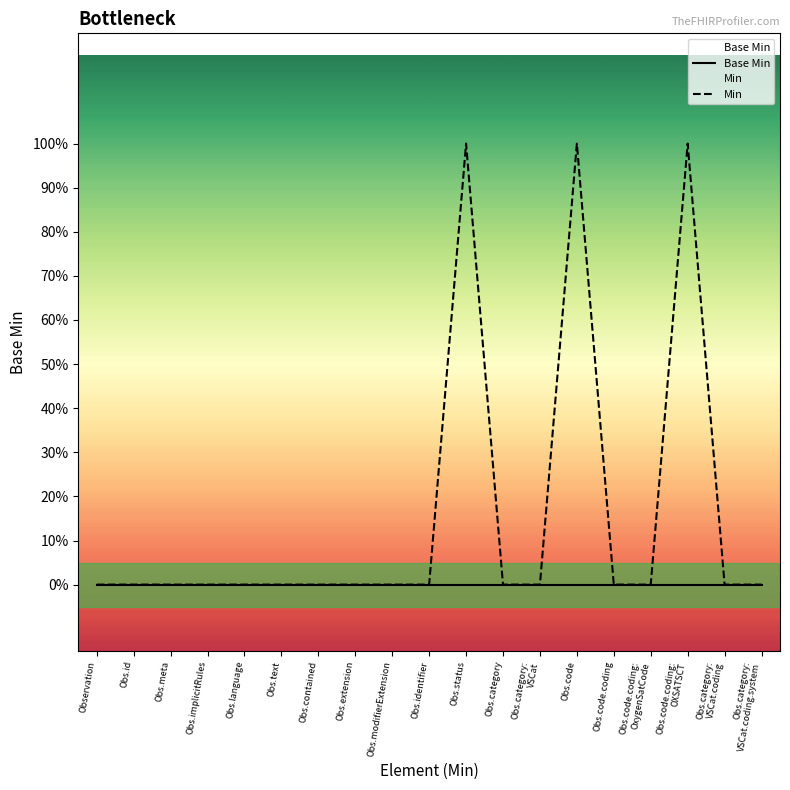

What are all the series names shown in the legend?

Base Min, Min